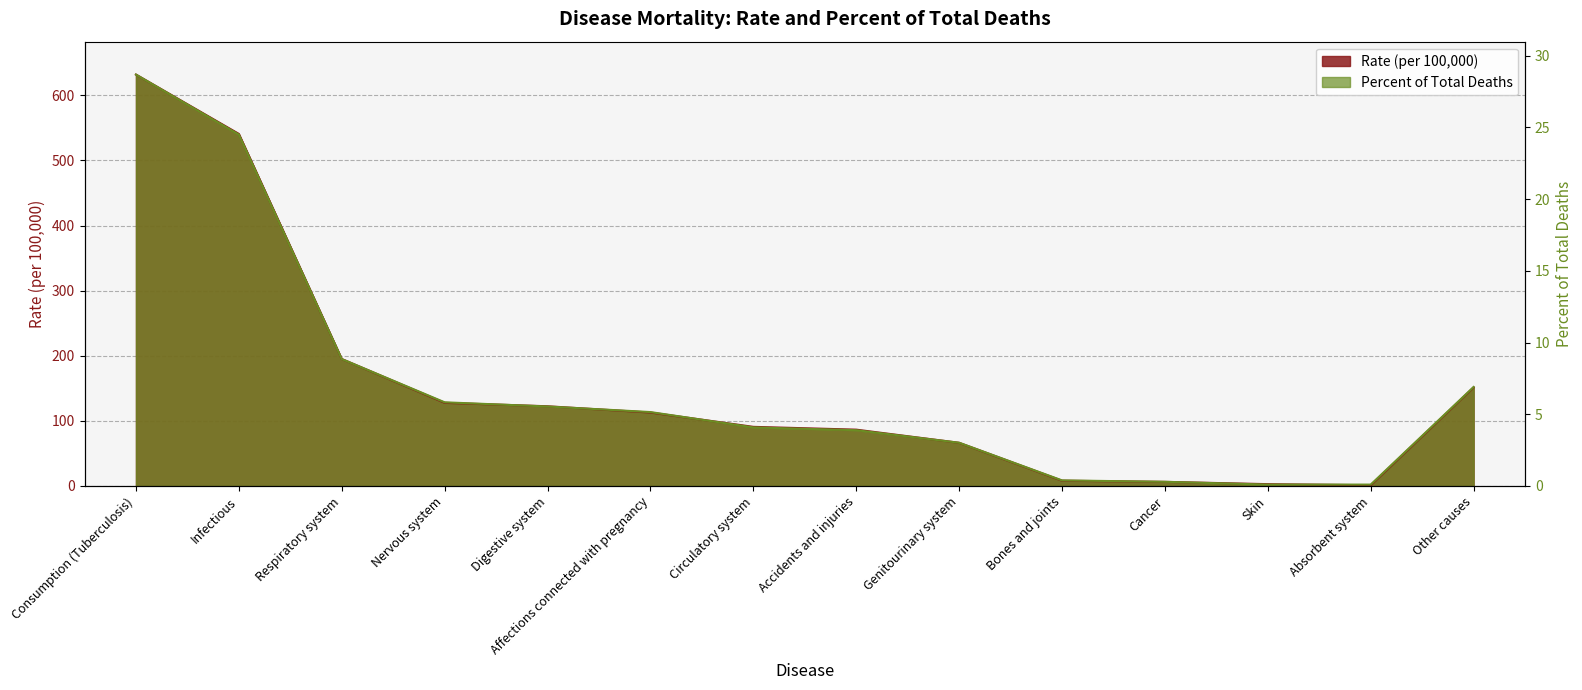

Where is Percent of total deaths nearest to the value 316?

Respiratory system